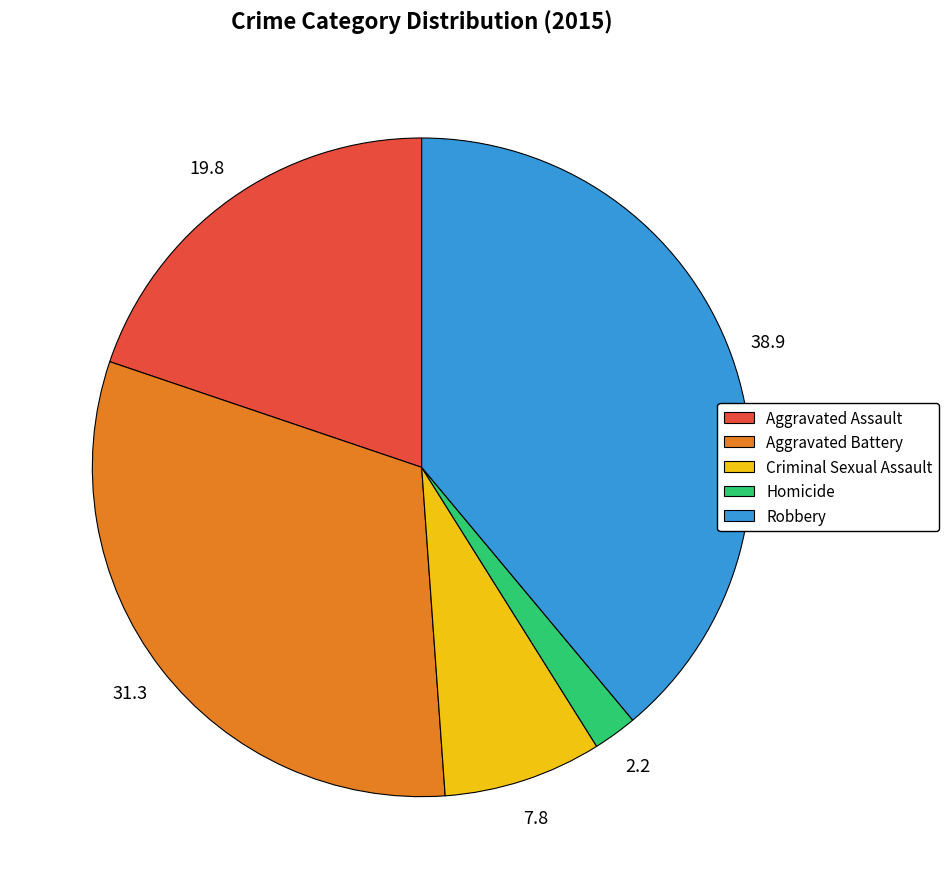

Approximately how many times larger is the value at Aggravated Battery compared to Aggravated Assault?

1.6